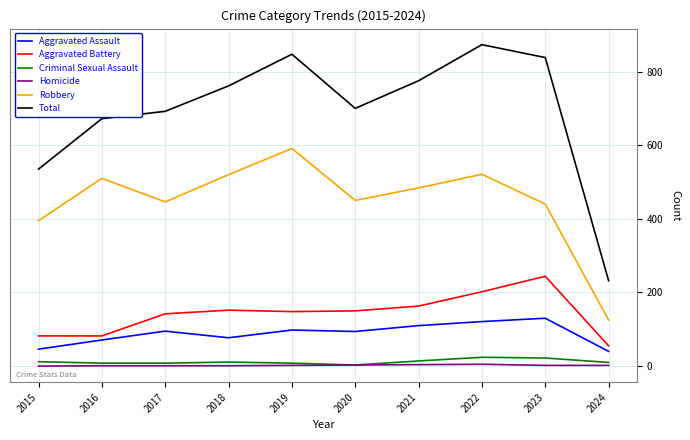

Which category has the highest value across all series?

2022